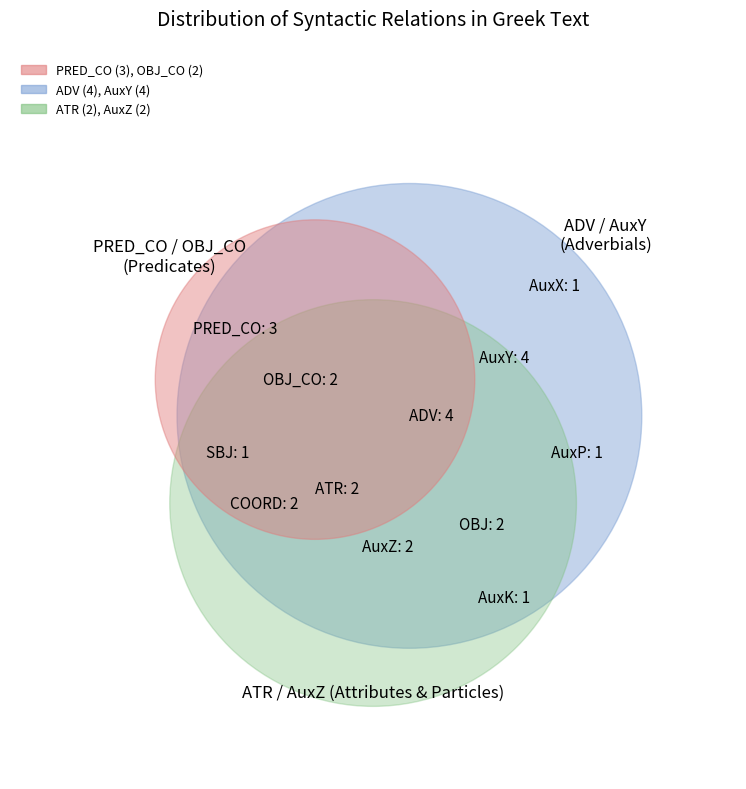

Rank the categories by value from lowest to highest.

SBJ, AuxX, AuxP, AuxK, AuxZ, OBJ_CO, ATR, OBJ, COORD, PRED_CO, AuxY, ADV